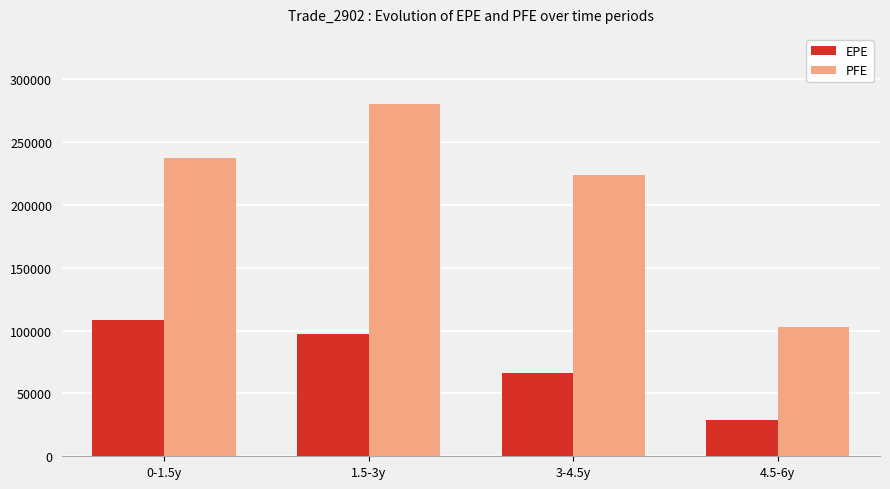

Which series changed the most between 1.5-3y and 3-4.5y?

PFE